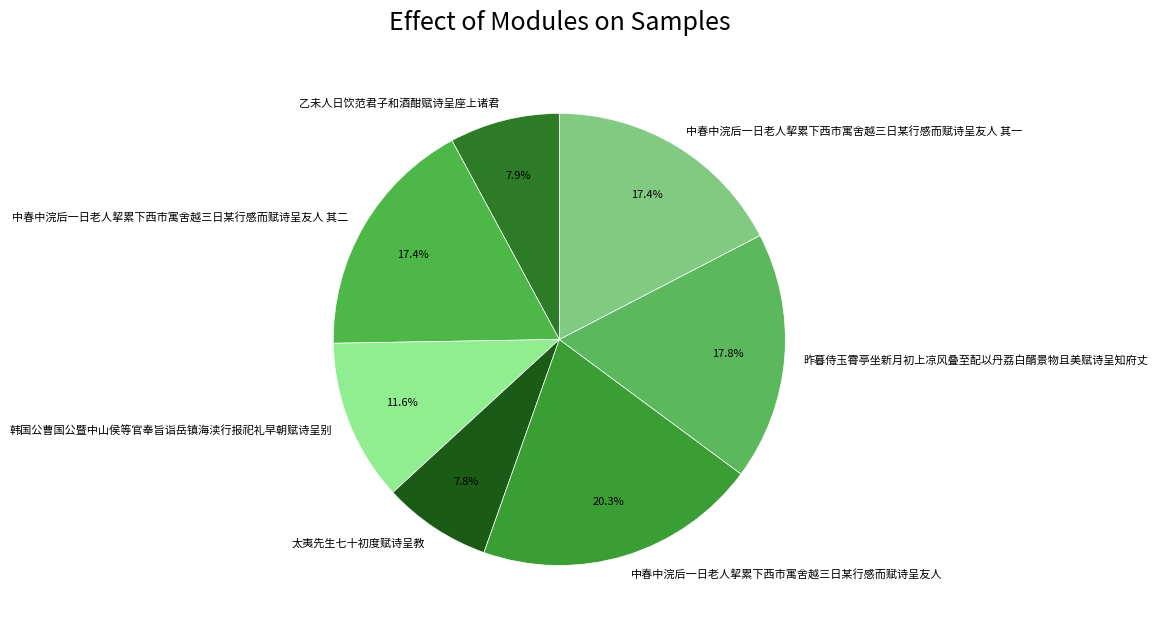

Approximately how many times larger is the value at 太夷先生七十初度赋诗呈教 compared to 昨暮侍玉霄亭坐新月初上凉风叠至配以丹荔白醑景物且美赋诗呈知府丈?

0.4